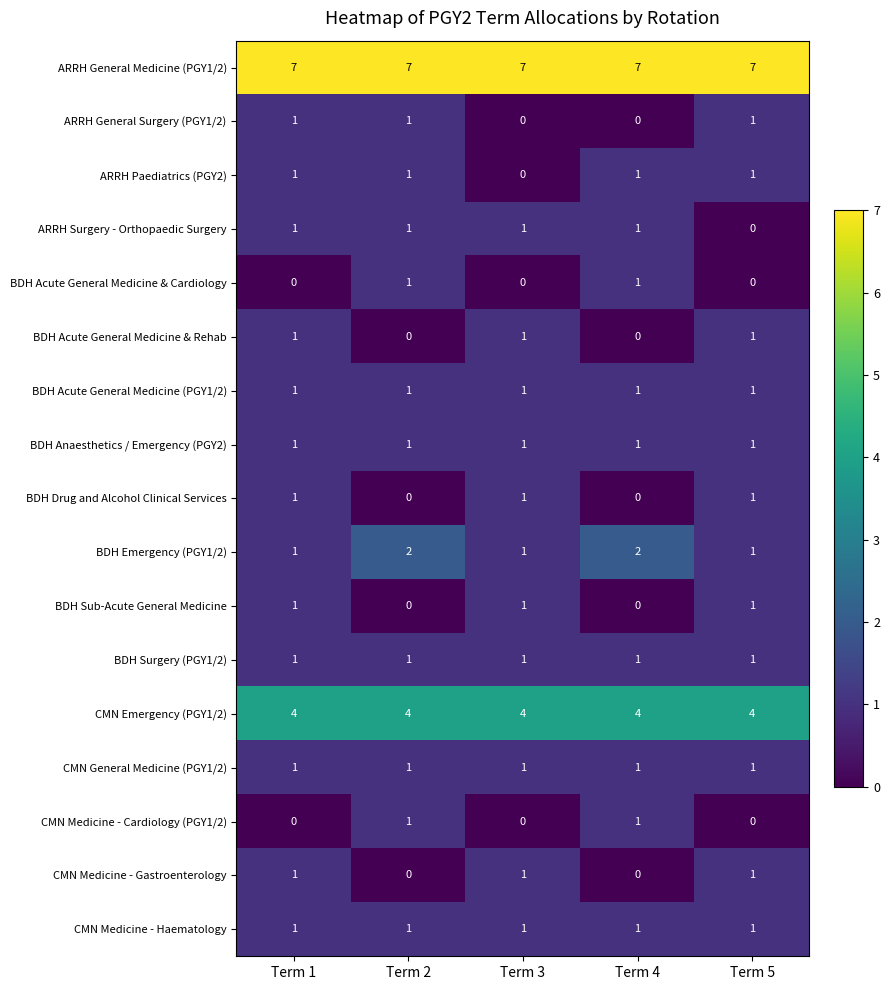

Is it true that CMN General Medicine (PGY1/2) equals 1 at Term 5?

True